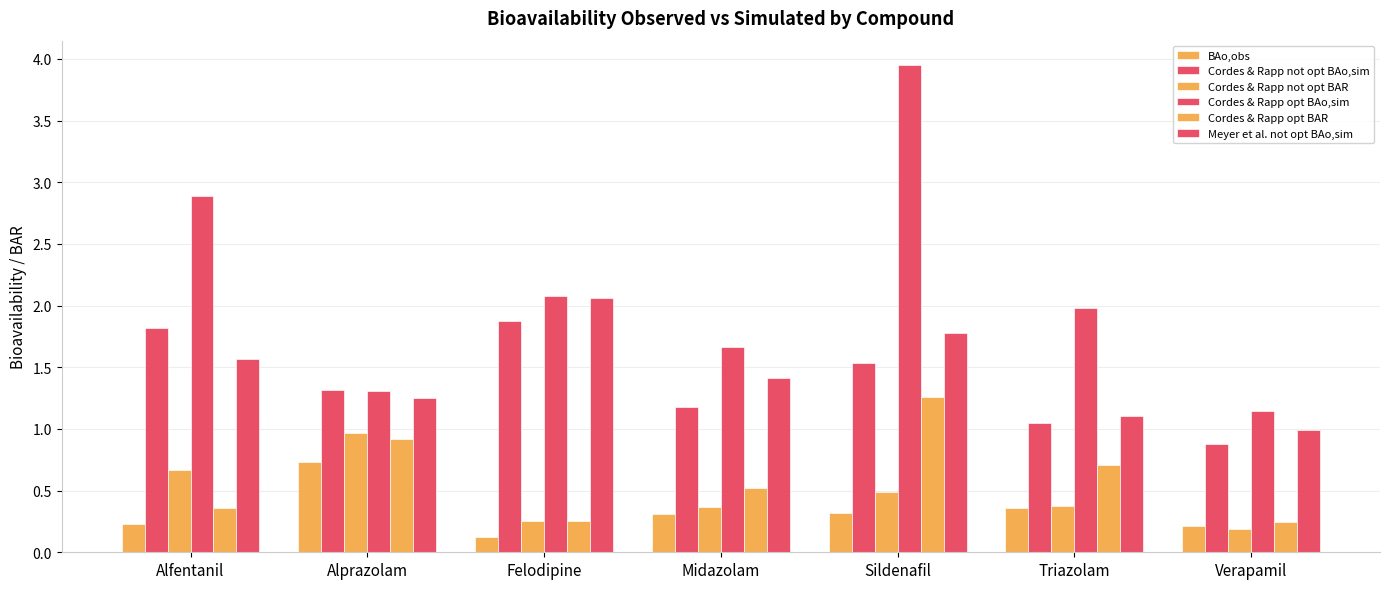

What is the difference between the highest and lowest values at Verapamil?

1.0